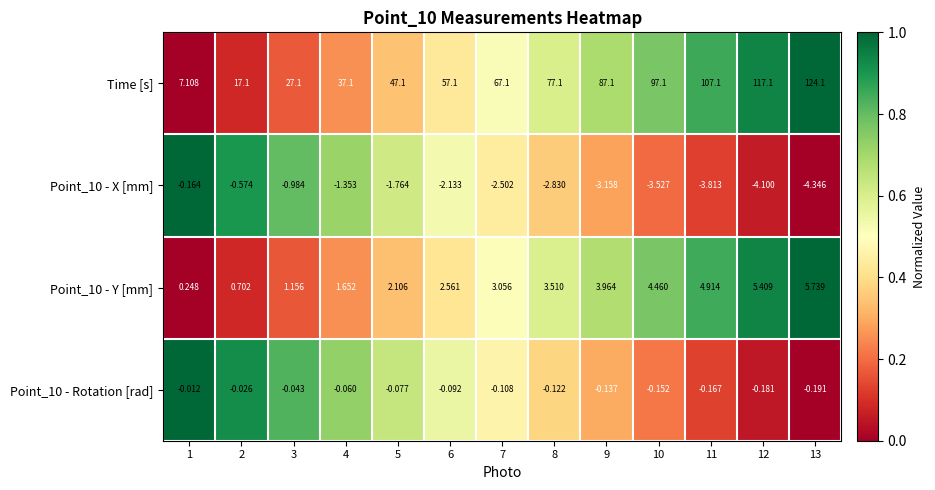

Which series has the largest range (max minus min)?

Time [s]